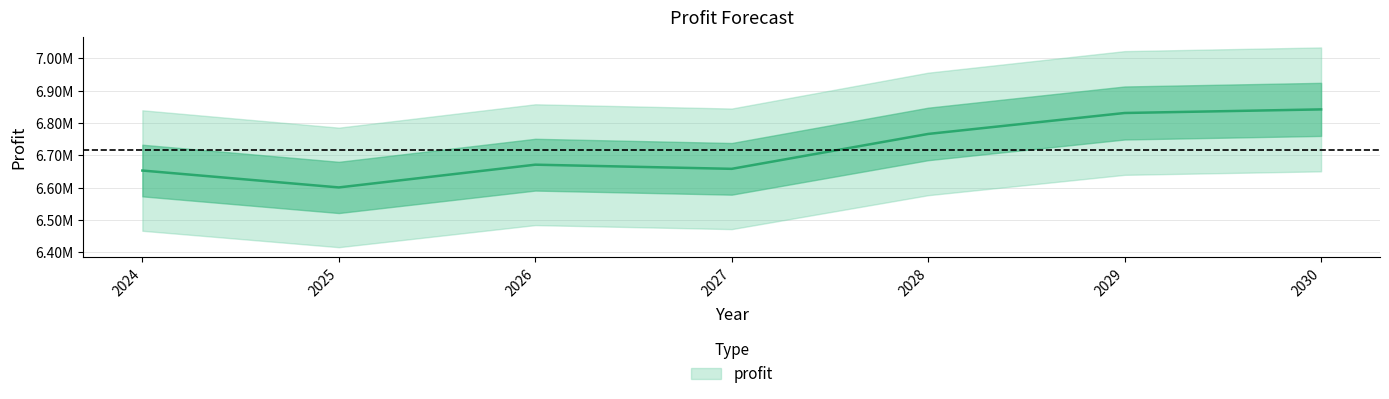

Approximately how many times larger is the value at 2027 compared to 2024?

1.0